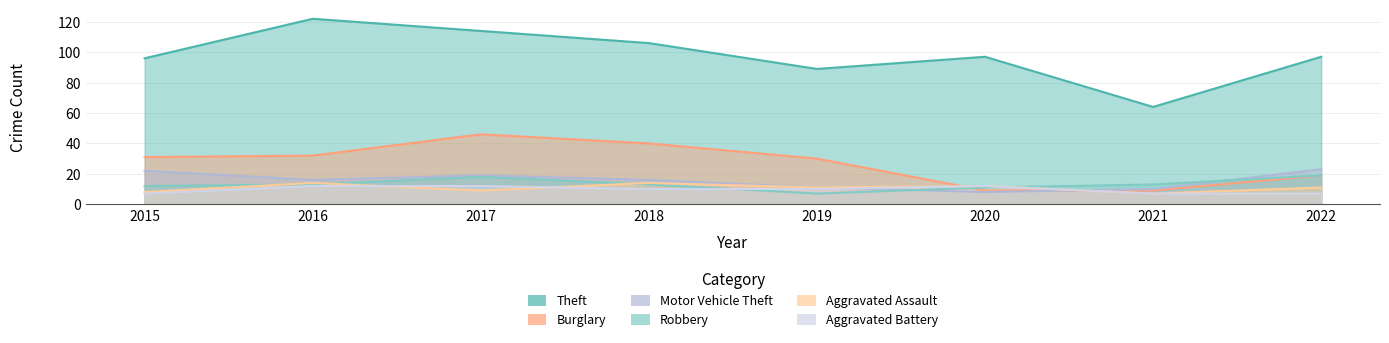

Which category has the highest value in the Burglary series?

2017